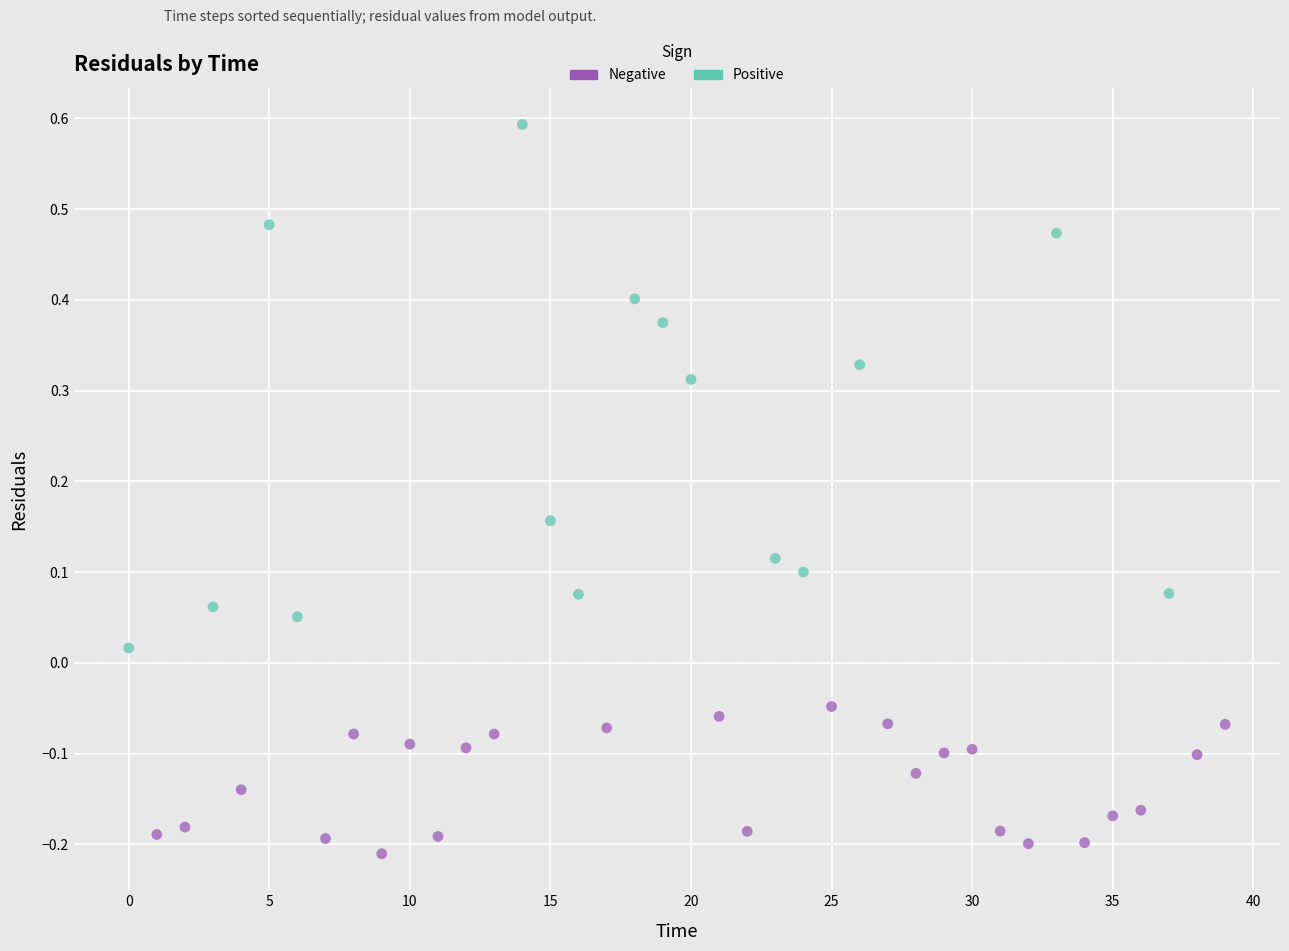

Which series reaches the minimum Y coordinate?

Negative